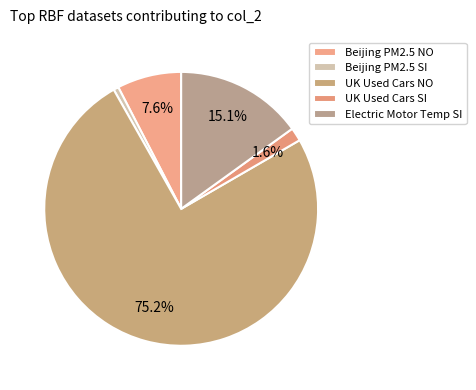

How many segments does this pie chart have?

5